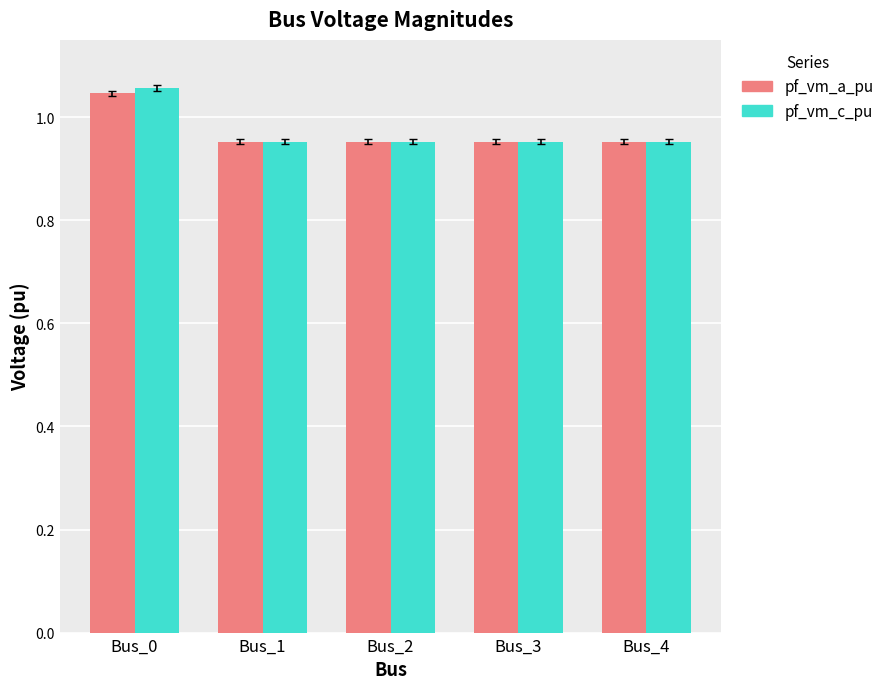

At which label does pf_vm_c_pu reach its peak?

Bus_0